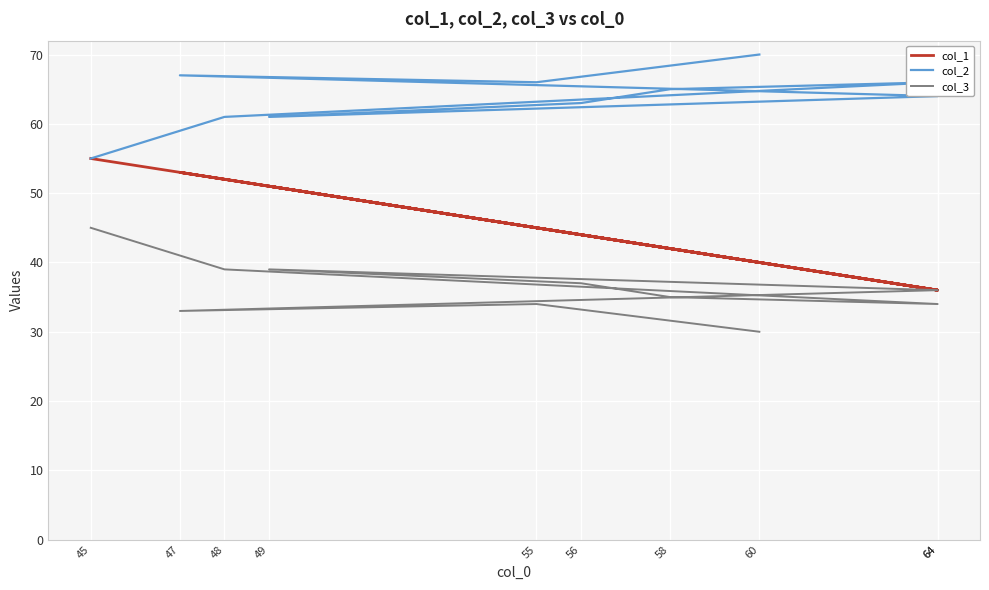

What is the label of the 5th point from the right?

56